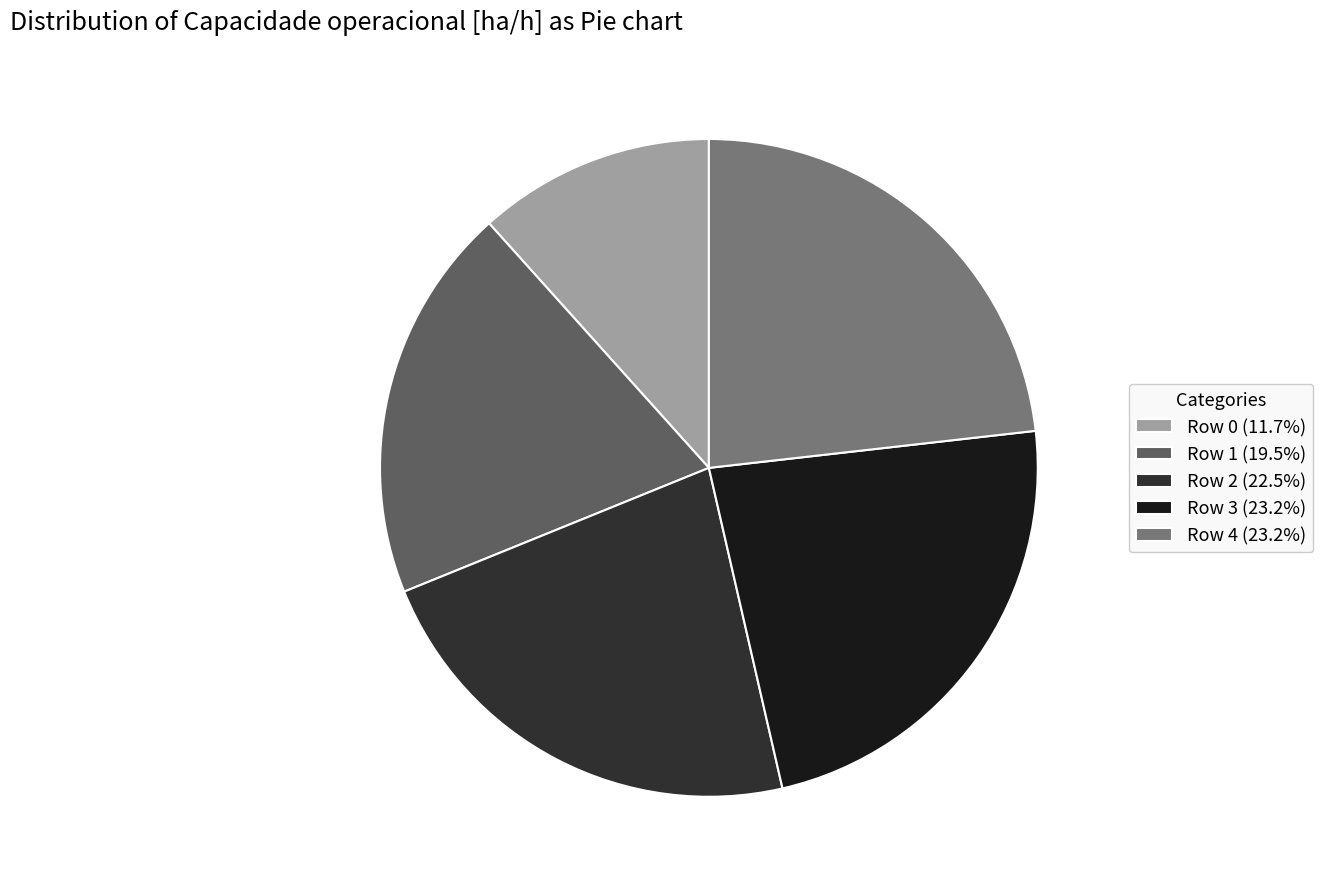

Does Row 0 account for over 50% of the chart?

No